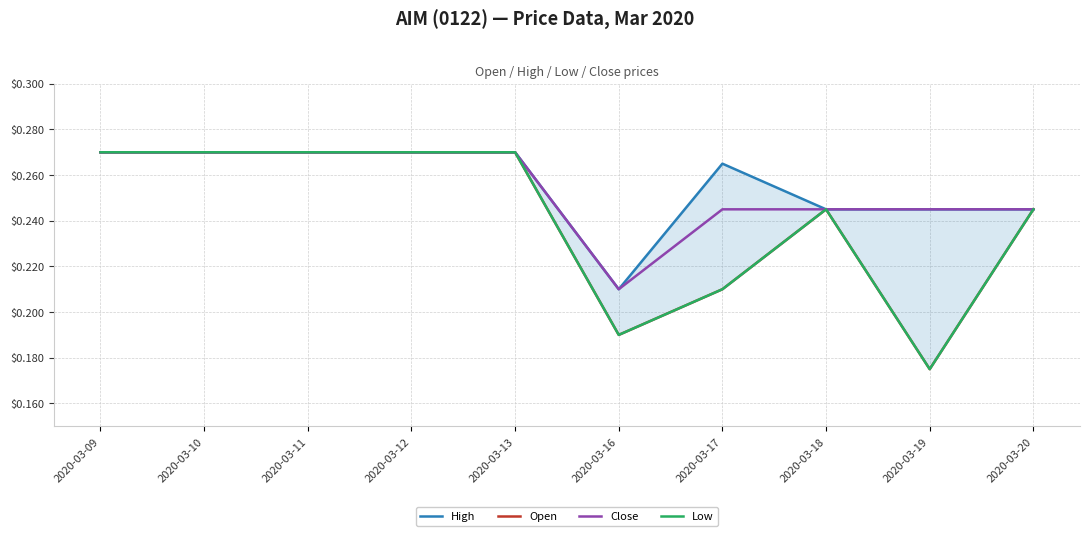

Which series has the largest total across all categories?

High